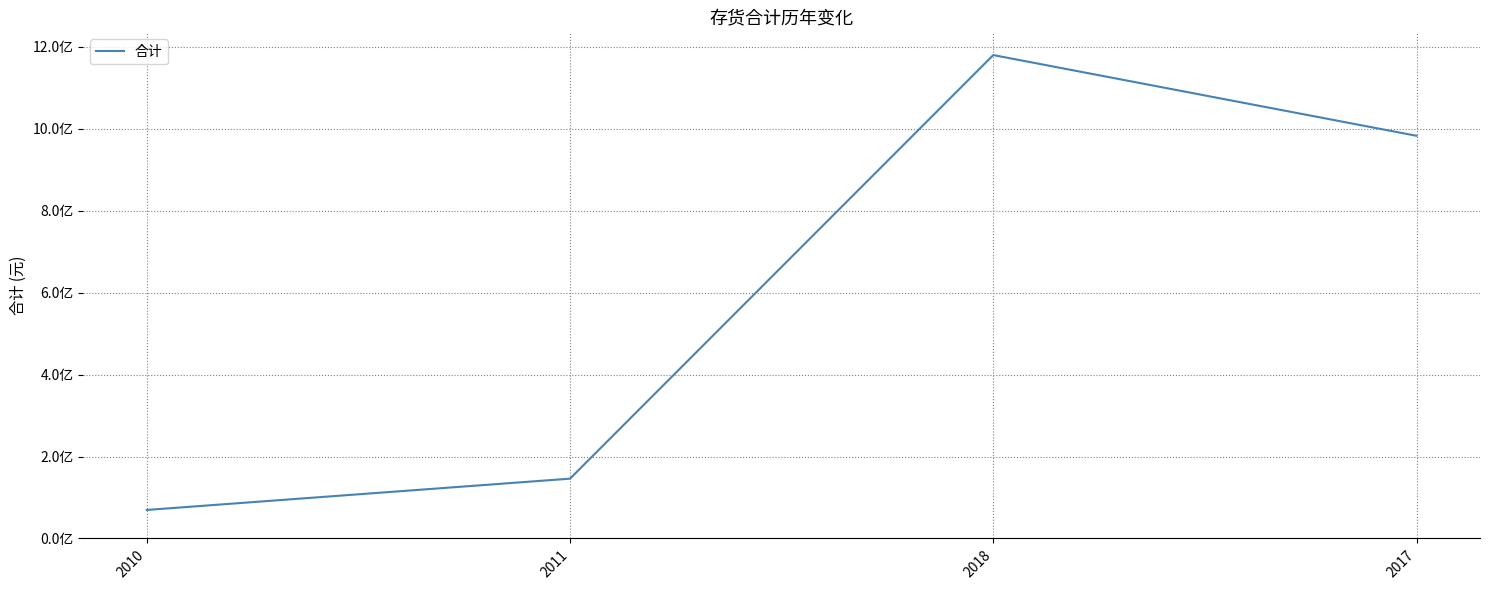

What is the label of the 3rd point from the left?

2018